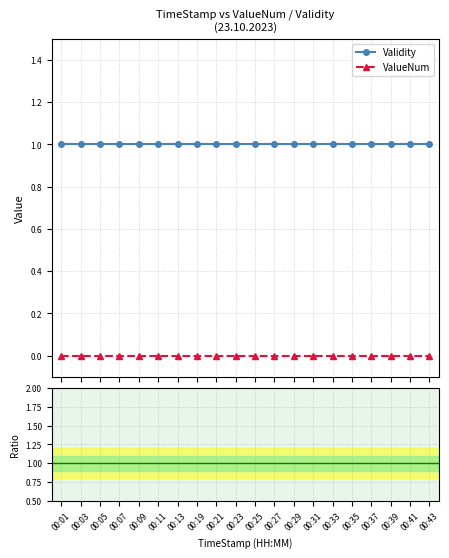

Which series has the widest spread of values?

Validity